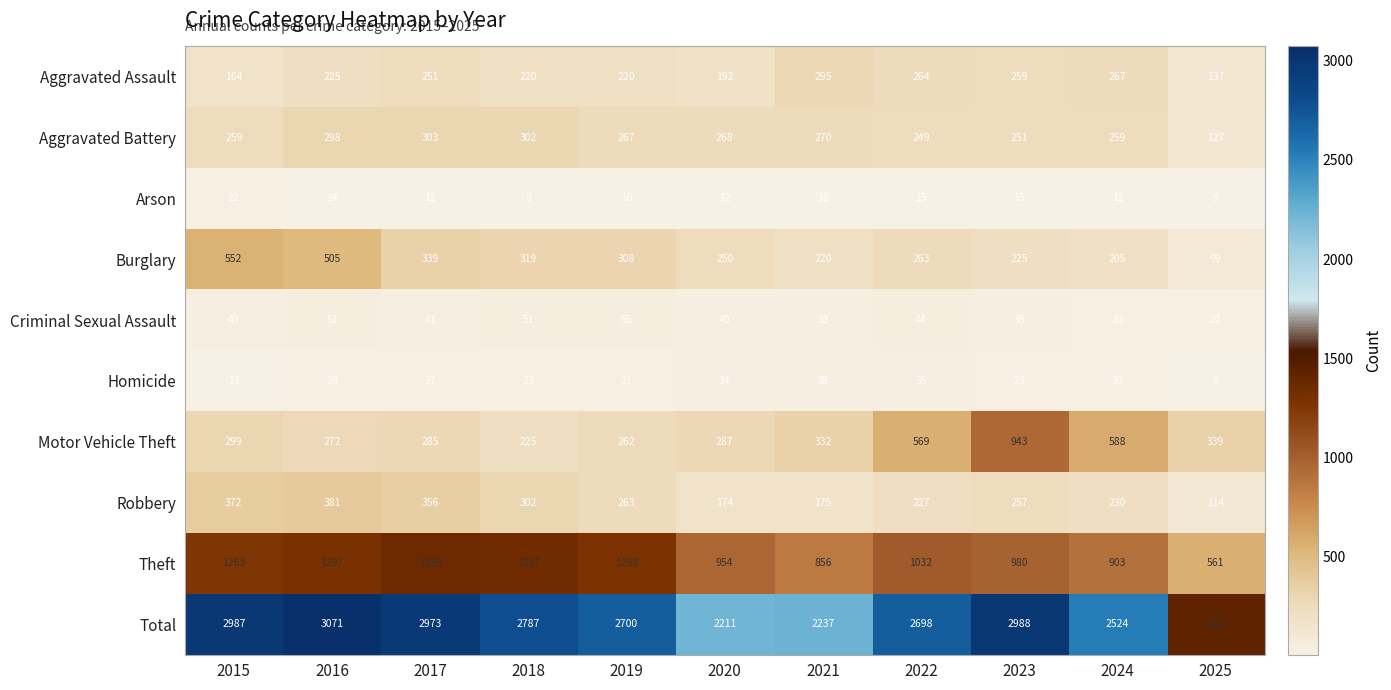

At how many categories does at least one series exceed 763?

11